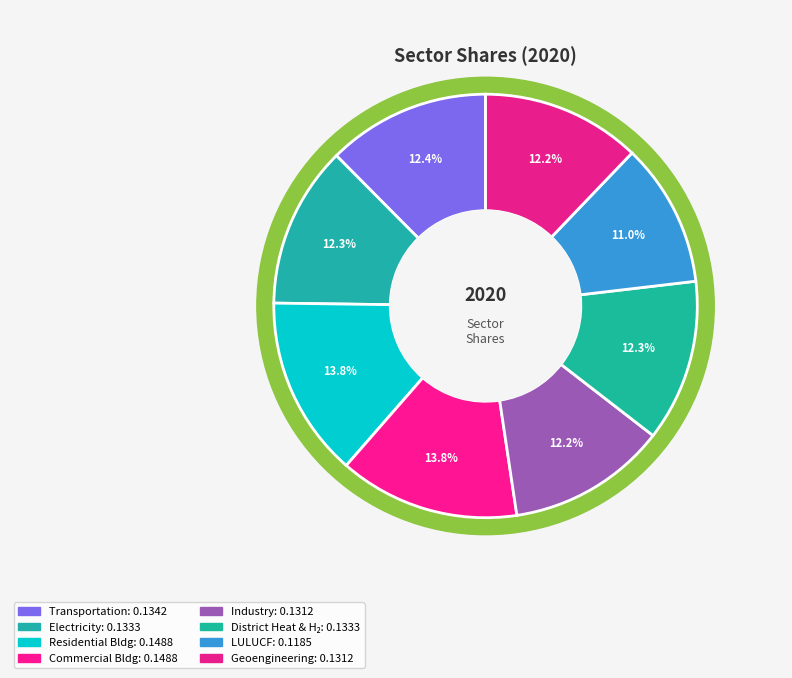

The industry sector slice represents 12% of the pie. True or false?

True